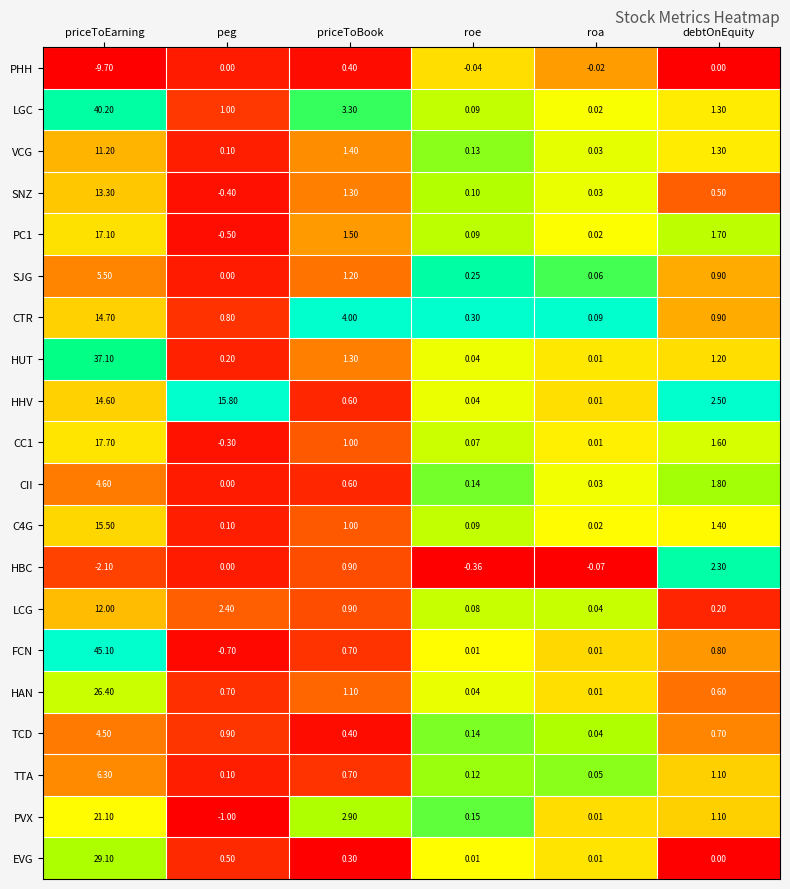

Which series has the largest range (max minus min)?

FCN